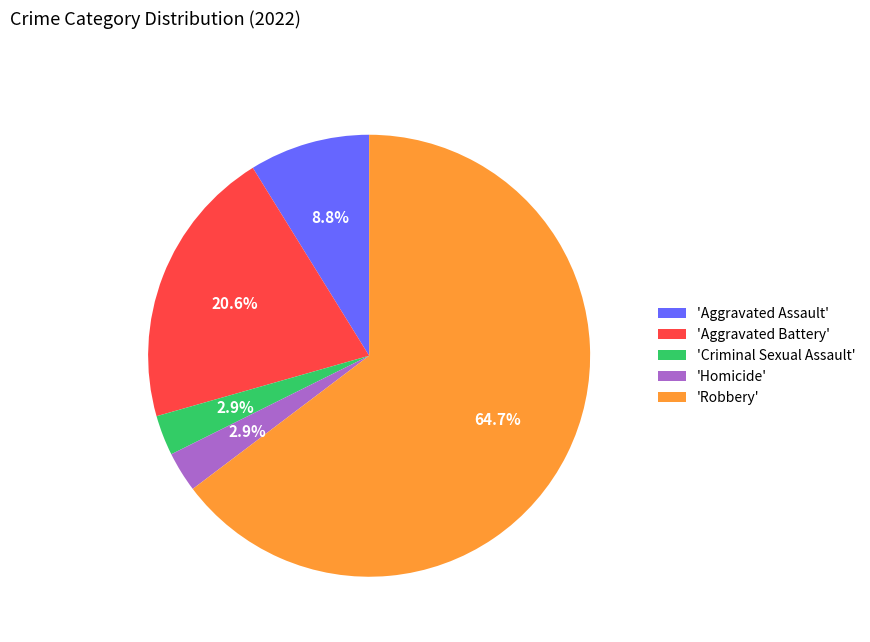

Which slice represents more than half of the pie?

'Robbery'